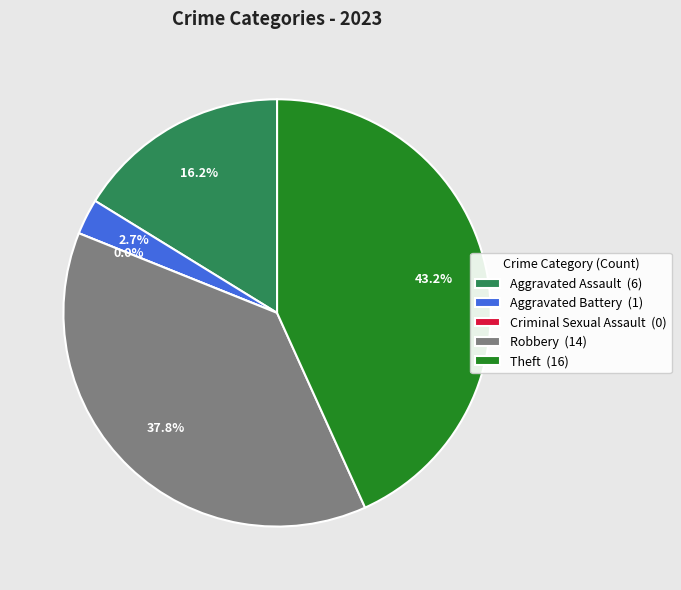

The Aggravated Battery slice represents 3% of the pie. True or false?

True